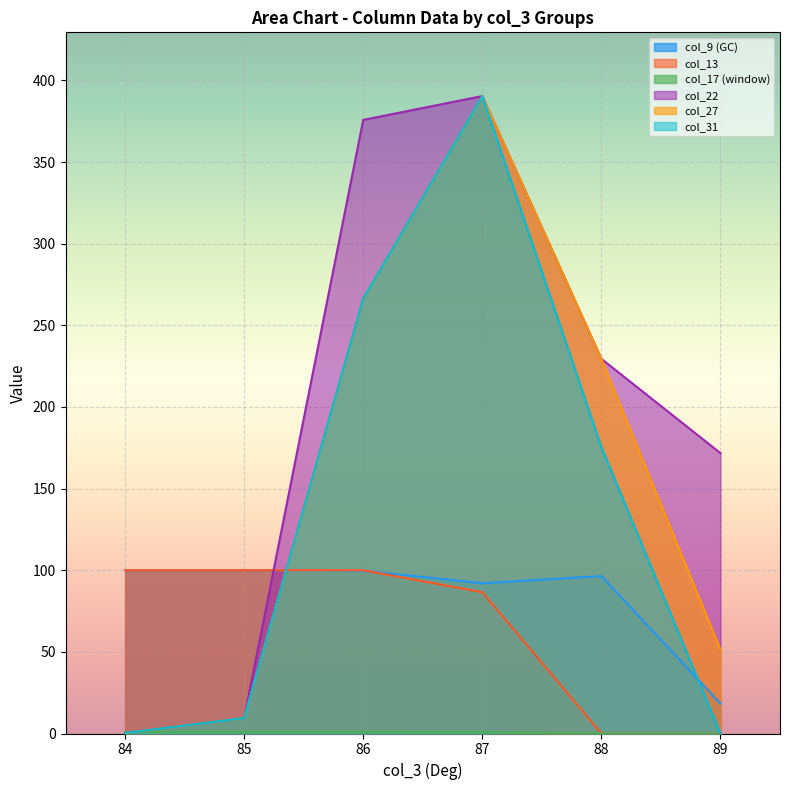

At 88, list the series in order from smallest to largest.

col_13, col_17 (window), col_9 (GC), col_31, col_22, col_27